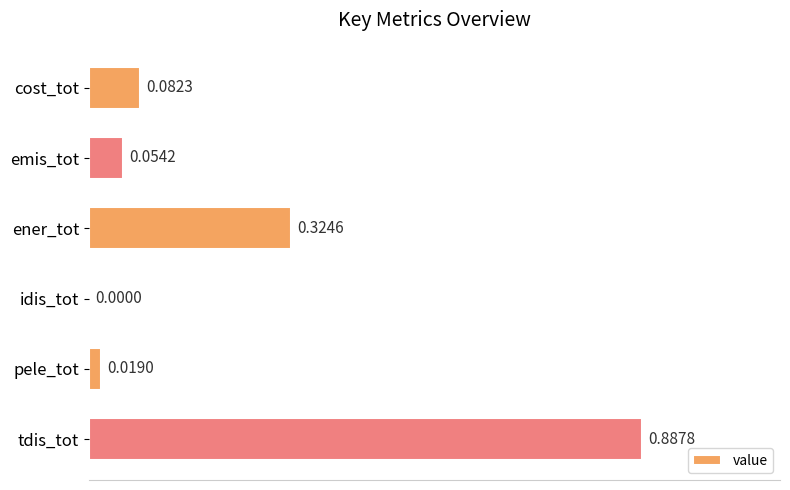

Between ener_tot and tdis_tot, which is larger?

tdis_tot